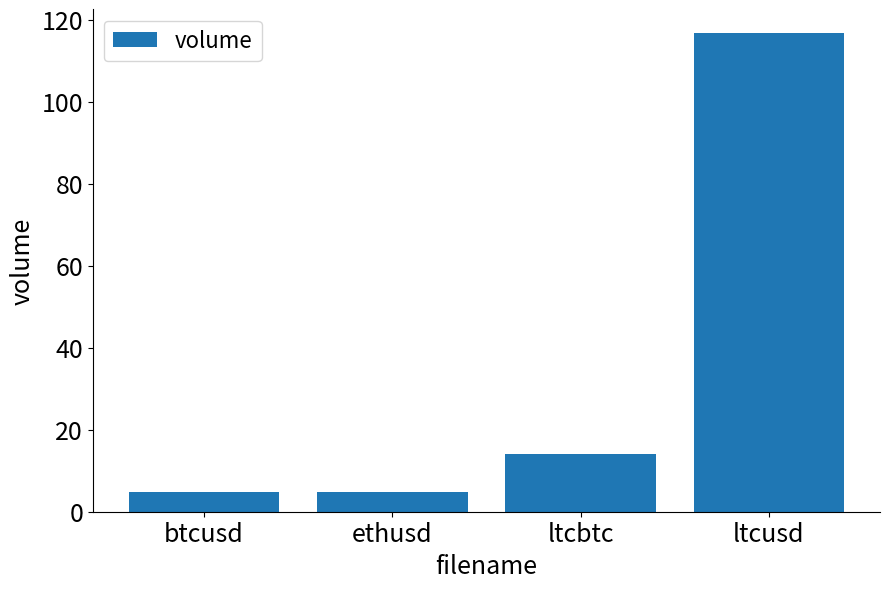

The chart shows a value of 4.9 at ethusd. True or false?

True